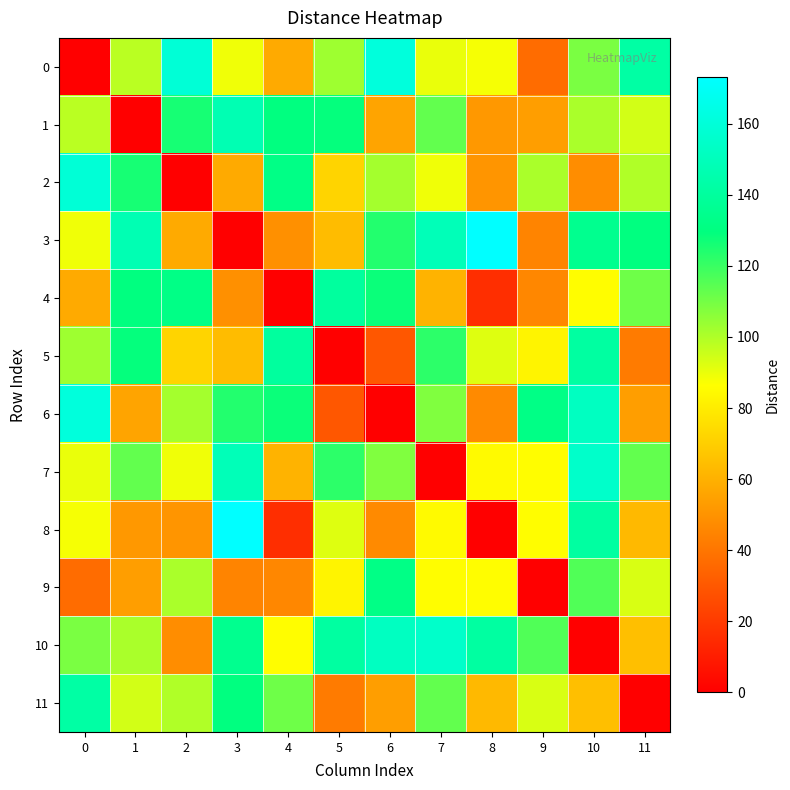

Reading left to right, what are all the values shown in this chart?

0: 0=0	1=98	2=159	3=89	4=58	5=103	6=161	7=90	8=88	9=37	10=109	11=142
1: 0=98	1=0	2=126	3=147	4=130	5=129	6=56	7=113	8=52	9=54	10=101	11=94
2: 0=159	1=126	2=0	3=58	4=132	5=72	6=102	7=89	8=51	9=101	10=48	11=100
3: 0=89	1=147	2=58	3=0	4=49	5=64	6=124	7=149	8=173	9=45	10=135	11=130
4: 0=58	1=130	2=132	3=49	4=0	5=140	6=128	7=61	8=16	9=46	10=86	11=111
5: 0=103	1=129	2=72	3=64	4=140	5=0	6=30	7=122	8=92	9=83	10=141	11=42
6: 0=161	1=56	2=102	3=124	4=128	5=30	6=0	7=108	8=47	9=132	10=152	11=54
7: 0=90	1=113	2=89	3=149	4=61	5=122	6=108	7=0	8=85	9=86	10=155	11=113
8: 0=88	1=52	2=51	3=173	4=16	5=92	6=47	7=85	8=0	9=86	10=141	11=63
9: 0=37	1=54	2=101	3=45	4=46	5=83	6=132	7=86	8=86	9=0	10=116	11=93
10: 0=109	1=101	2=48	3=135	4=86	5=141	6=152	7=155	8=141	9=116	10=0	11=65
11: 0=142	1=94	2=100	3=130	4=111	5=42	6=54	7=113	8=63	9=93	10=65	11=0